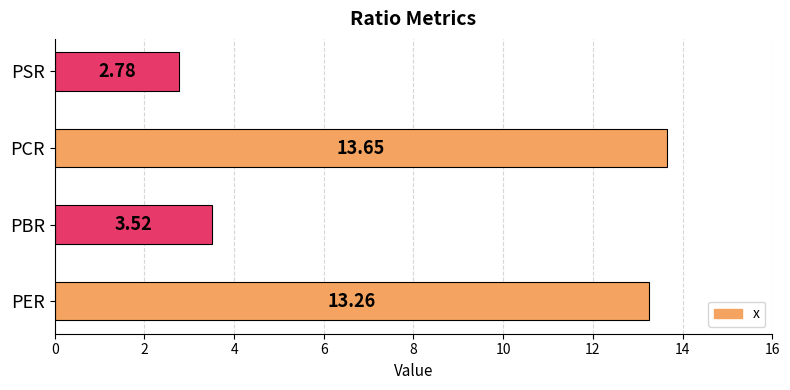

What is the sum of the values at PBR and PCR?

17.2